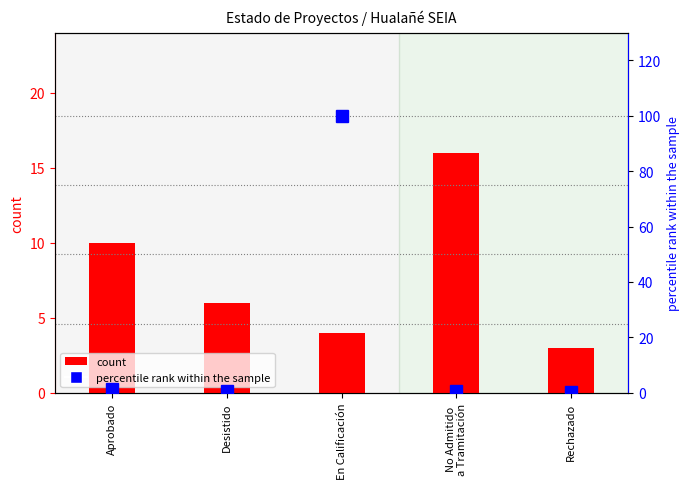

Where is percentile rank within the sample nearest to the value 50?

Aprobado